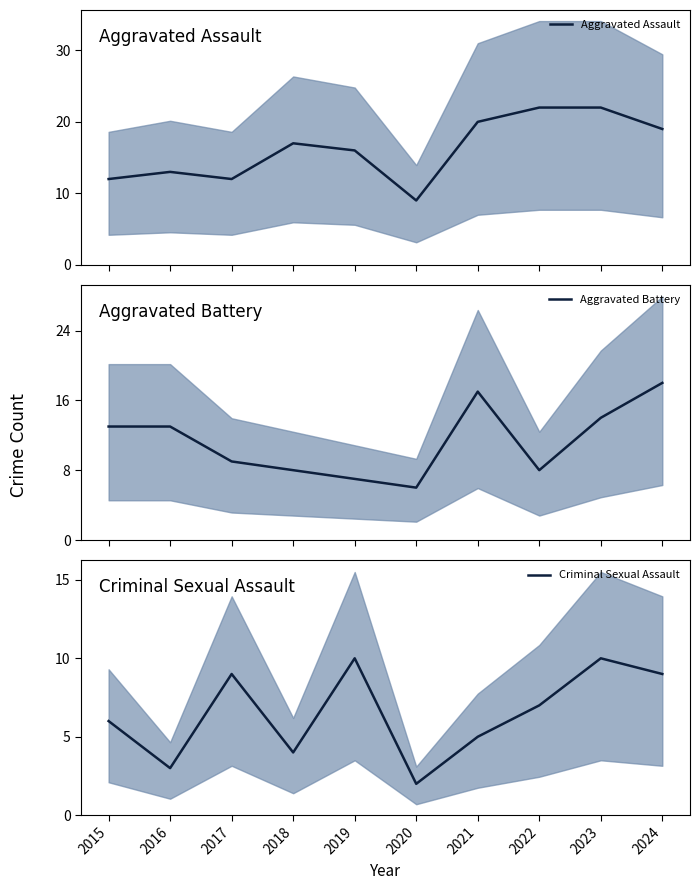

At 2022, list the series in order from largest to smallest.

Aggravated Assault, Aggravated Battery, Criminal Sexual Assault